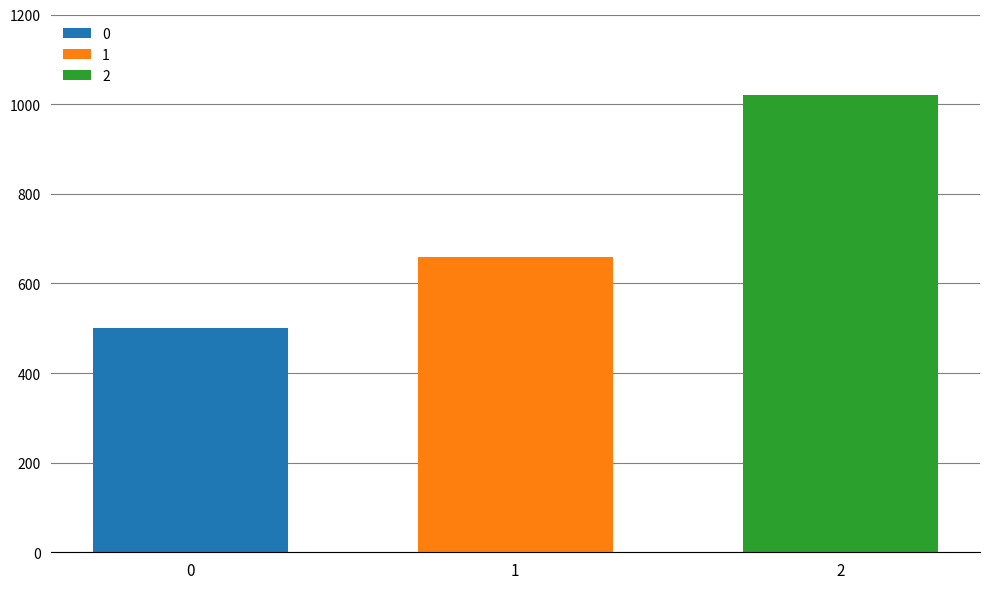

What is the maximum value shown in the chart?

1020